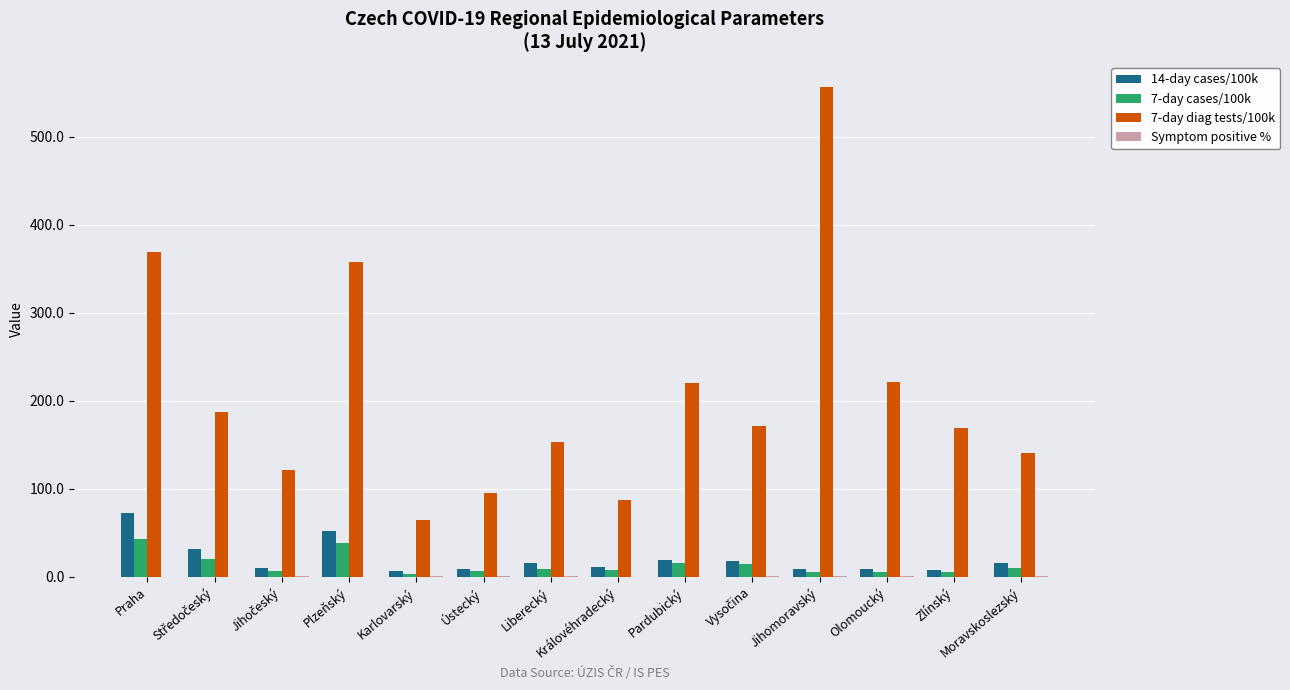

What is the sum of all 7-day diag tests/100k values?

2915.4